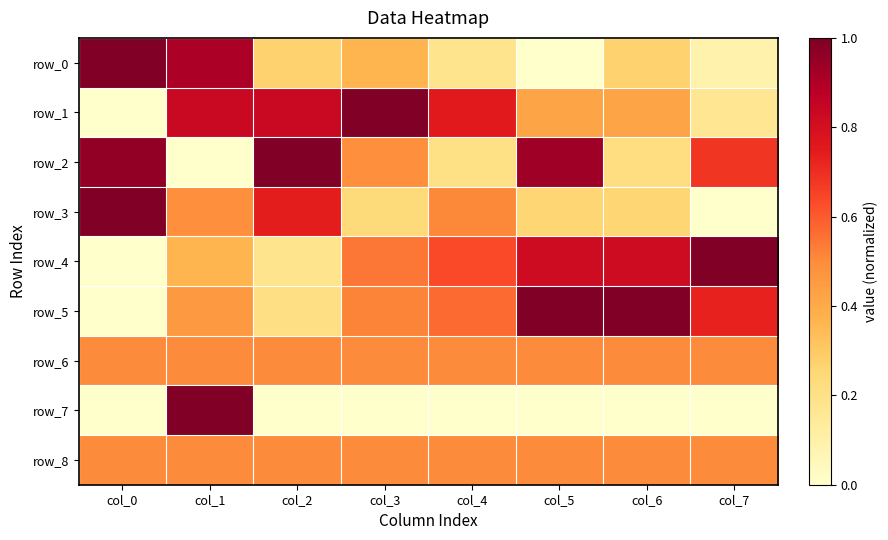

Reading left to right, extract all data points from this chart.

row_0: col_0=1.0	col_1=0.9	col_2=0.3	col_3=0.4	col_4=0.2	col_5=0.0	col_6=0.3	col_7=0.1
row_1: col_0=0.0	col_1=0.8	col_2=0.8	col_3=1.0	col_4=0.8	col_5=0.4	col_6=0.4	col_7=0.2
row_2: col_0=1.0	col_1=0.0	col_2=1.0	col_3=0.5	col_4=0.2	col_5=0.9	col_6=0.2	col_7=0.7
row_3: col_0=1.0	col_1=0.5	col_2=0.7	col_3=0.2	col_4=0.5	col_5=0.3	col_6=0.3	col_7=0.0
row_4: col_0=0.0	col_1=0.4	col_2=0.2	col_3=0.5	col_4=0.6	col_5=0.8	col_6=0.8	col_7=1.0
row_5: col_0=0.0	col_1=0.5	col_2=0.2	col_3=0.5	col_4=0.6	col_5=1.0	col_6=1.0	col_7=0.7
row_6: col_0=0.5	col_1=0.5	col_2=0.5	col_3=0.5	col_4=0.5	col_5=0.5	col_6=0.5	col_7=0.5
row_7: col_0=0.0	col_1=1.0	col_2=0.0	col_3=0.0	col_4=0.0	col_5=0.0	col_6=0.0	col_7=0.0
row_8: col_0=0.5	col_1=0.5	col_2=0.5	col_3=0.5	col_4=0.5	col_5=0.5	col_6=0.5	col_7=0.5